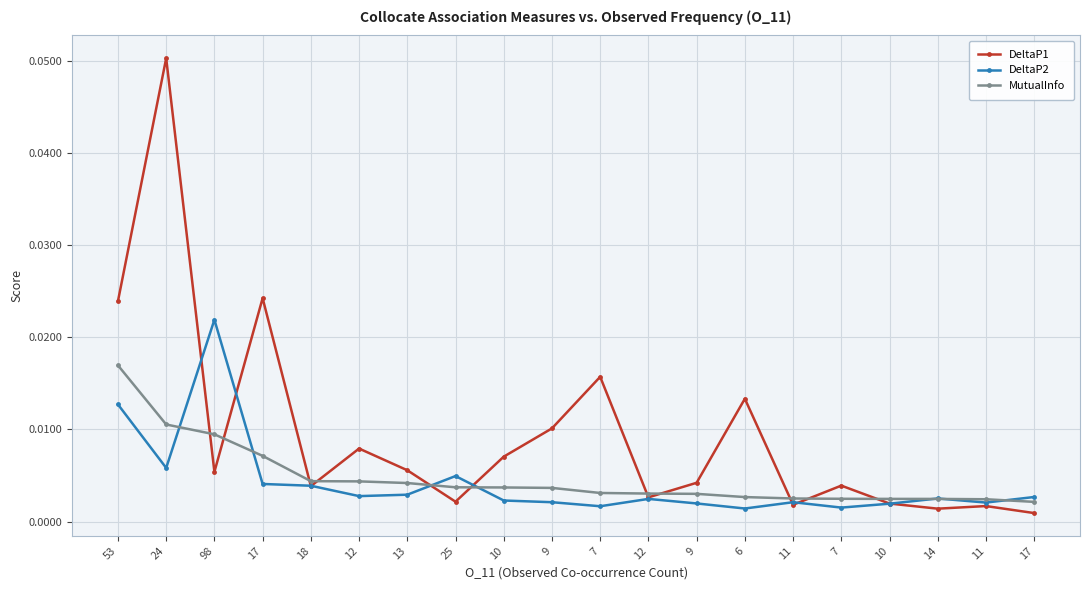

Reading right to left, what are all the values shown in this chart?

DeltaP1: 17=0.0	11=0.0	14=0.0	10=0.0	7=0.0	11=0.0	6=0.0	9=0.0	12=0.0	7=0.0	9=0.0	10=0.0	25=0.0	13=0.0	12=0.0	18=0.0	17=0.0	98=0.0	24=0.1	53=0.0
DeltaP2: 17=0.0	11=0.0	14=0.0	10=0.0	7=0.0	11=0.0	6=0.0	9=0.0	12=0.0	7=0.0	9=0.0	10=0.0	25=0.0	13=0.0	12=0.0	18=0.0	17=0.0	98=0.0	24=0.0	53=0.0
MutualInfo: 17=0.0	11=0.0	14=0.0	10=0.0	7=0.0	11=0.0	6=0.0	9=0.0	12=0.0	7=0.0	9=0.0	10=0.0	25=0.0	13=0.0	12=0.0	18=0.0	17=0.0	98=0.0	24=0.0	53=0.0